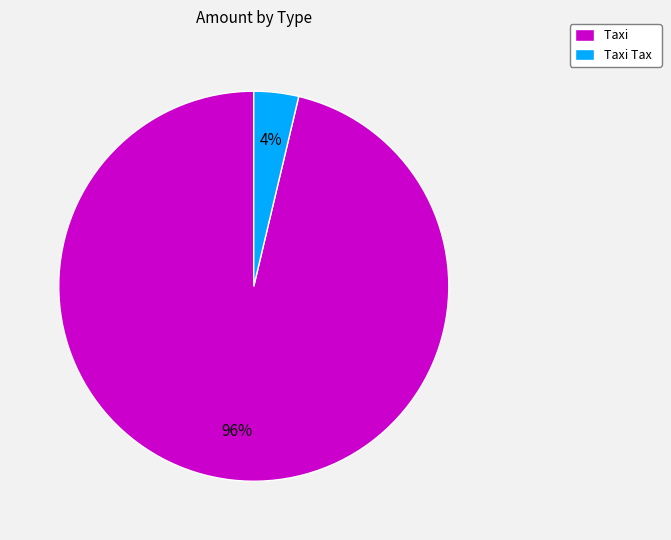

How many slices are in this pie chart?

2